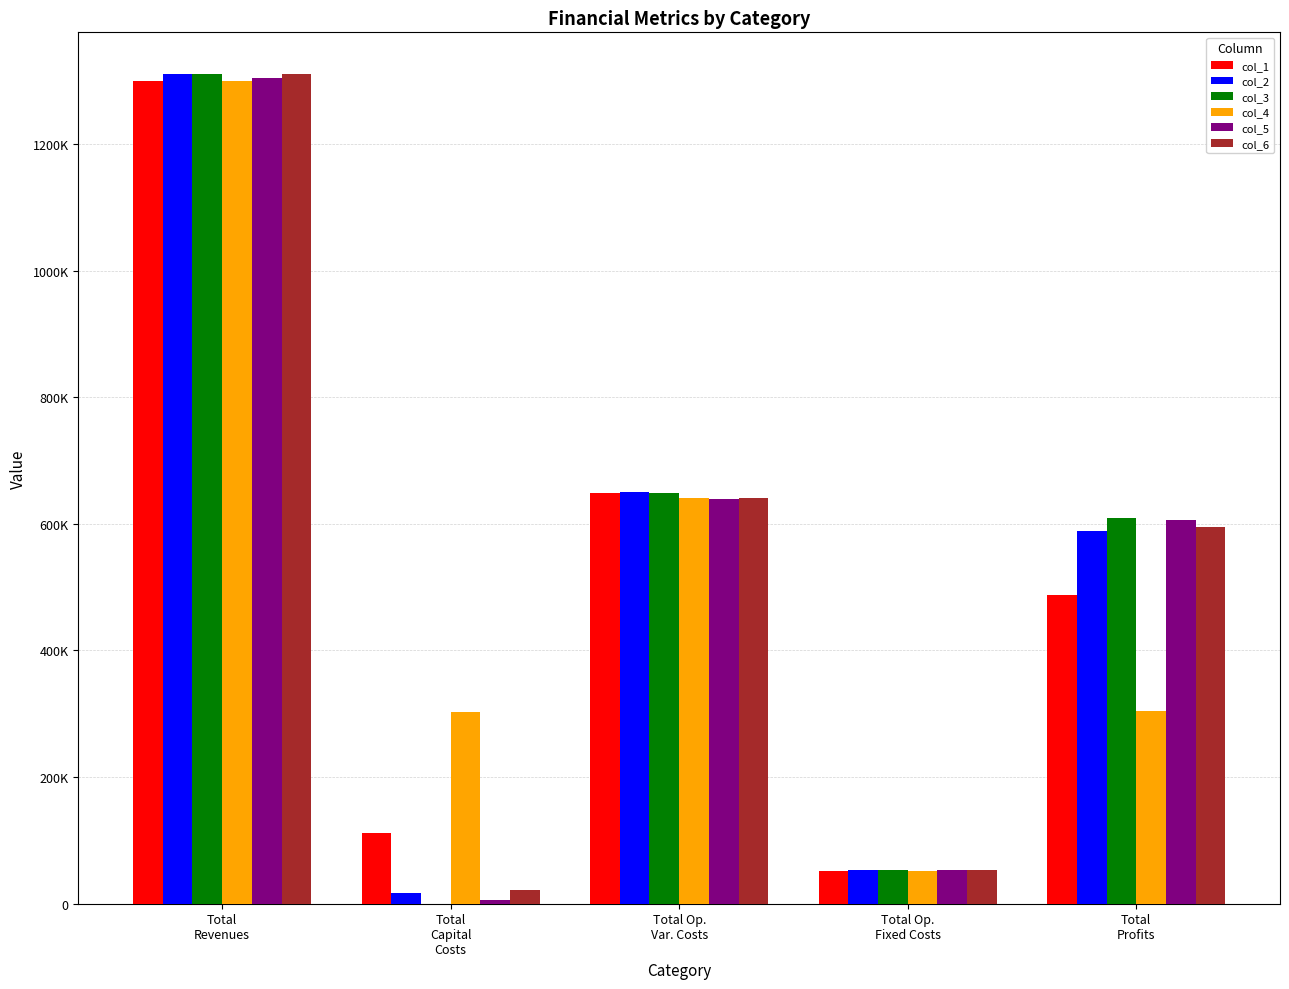

At which category does the chart reach its minimum across all series?

Total
Capital
Costs